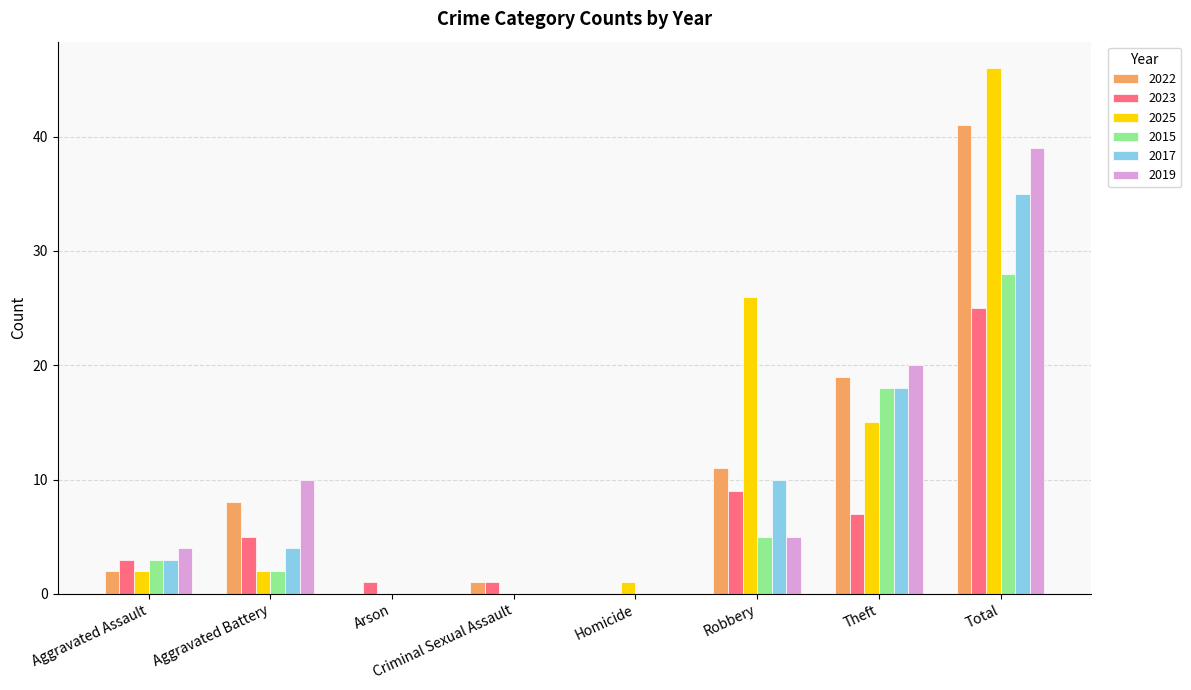

How many series are shown in this chart?

6